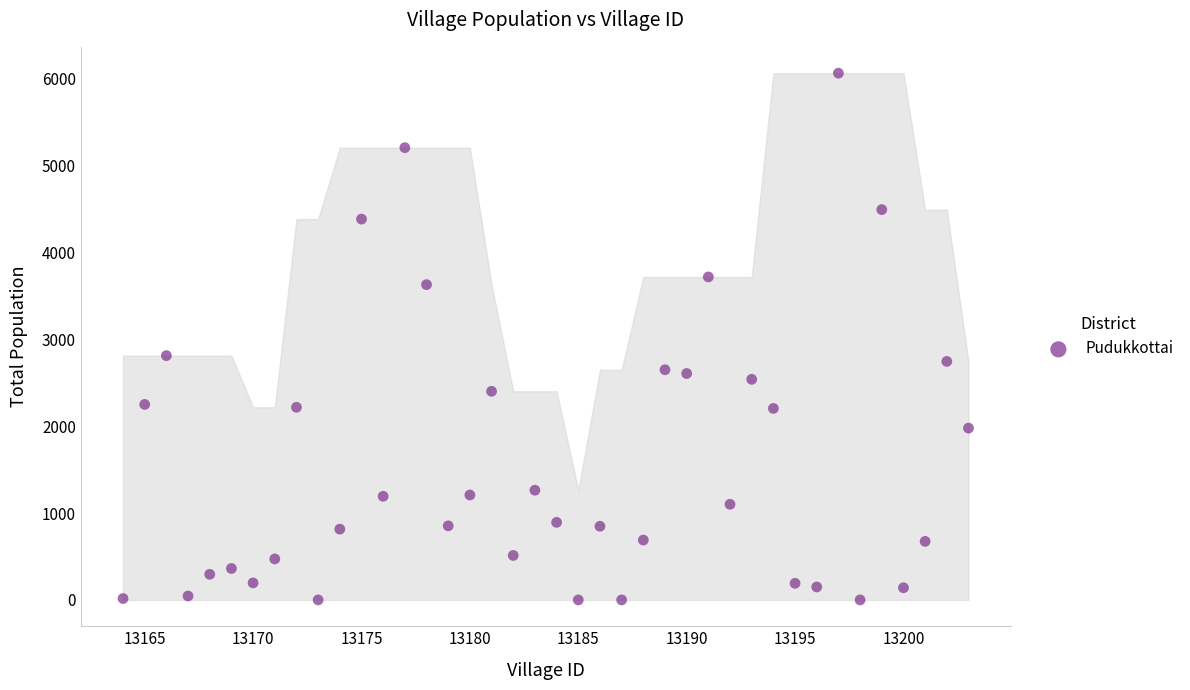

What Y value in the scatter plot is closest to 3032?

2813